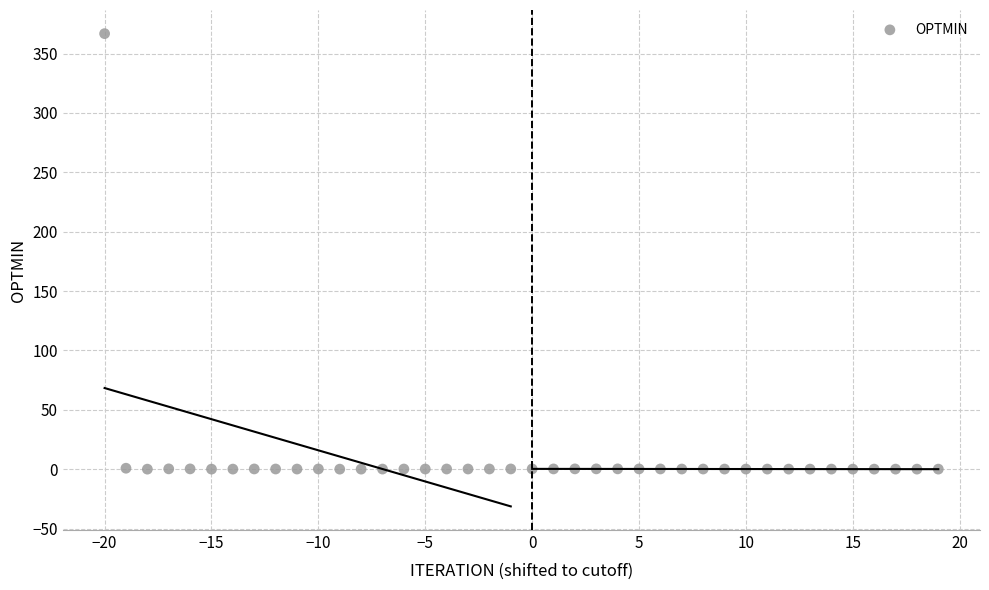

What is the range of Y values (max minus min)?

366.8